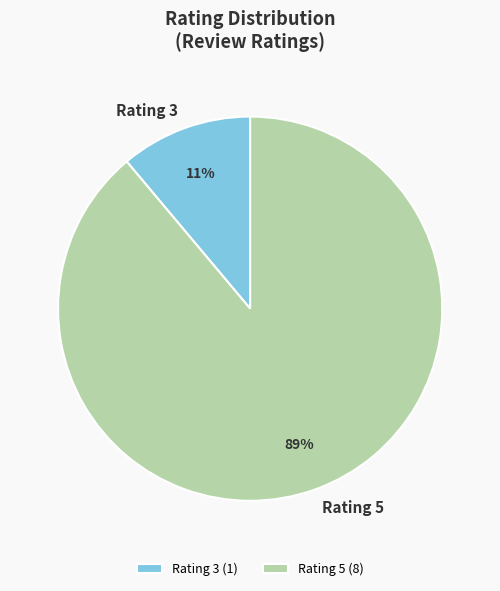

What percentage is the Rating 3 (1) slice, to the nearest percent?

11%